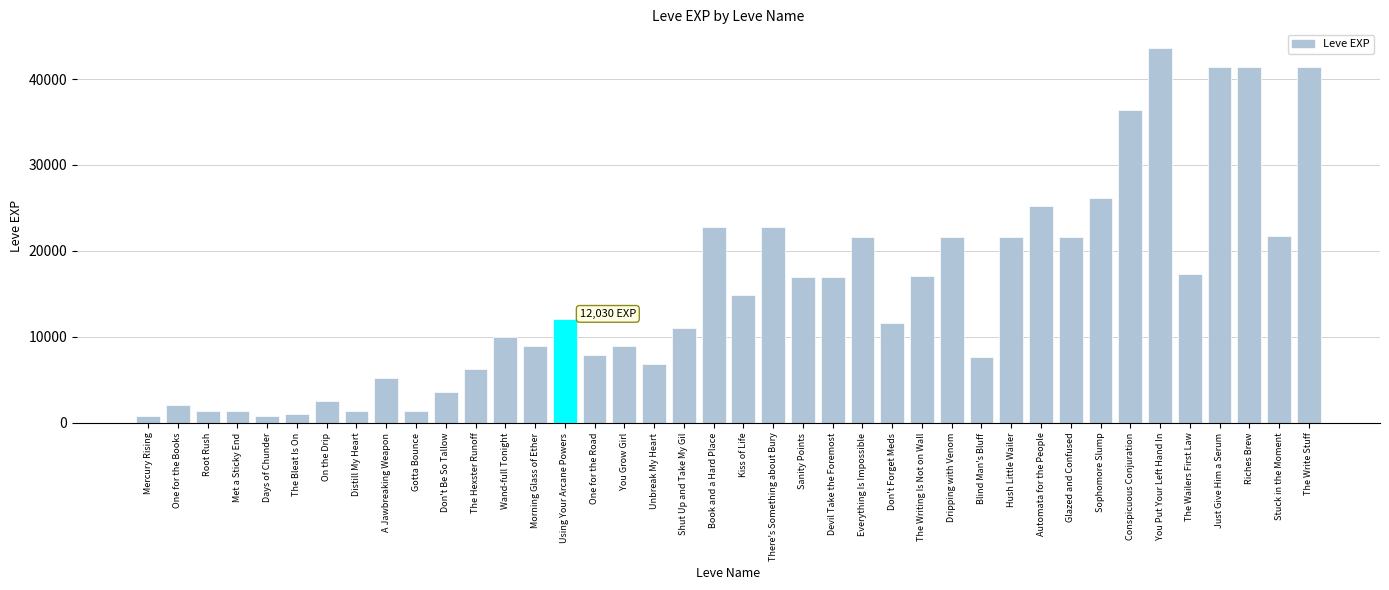

What is the change in value from The Hexster Runoff to The Writing Is Not on Wall?

+10840